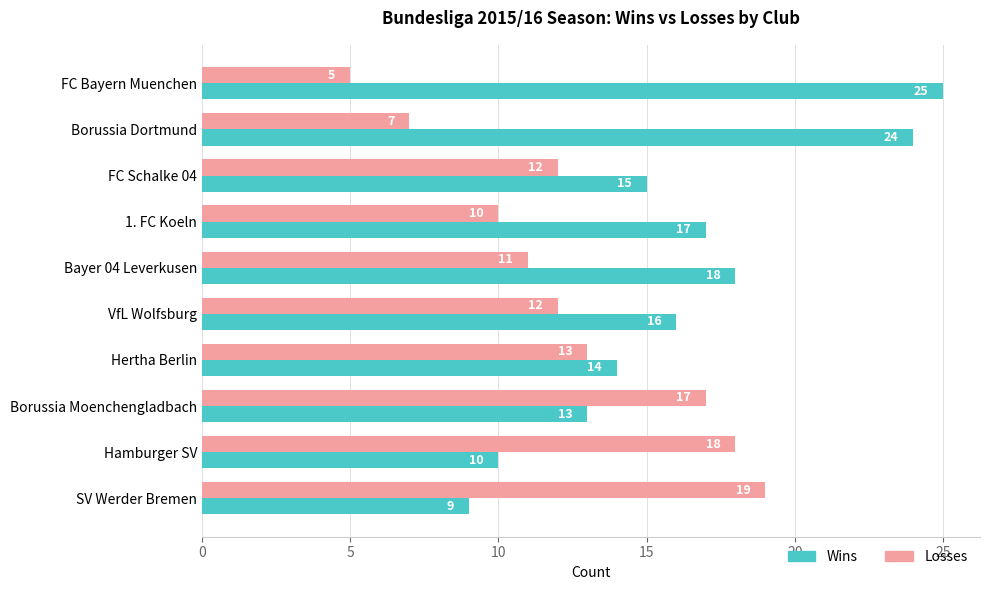

What is the difference between the highest and lowest values at Bayer 04 Leverkusen?

7